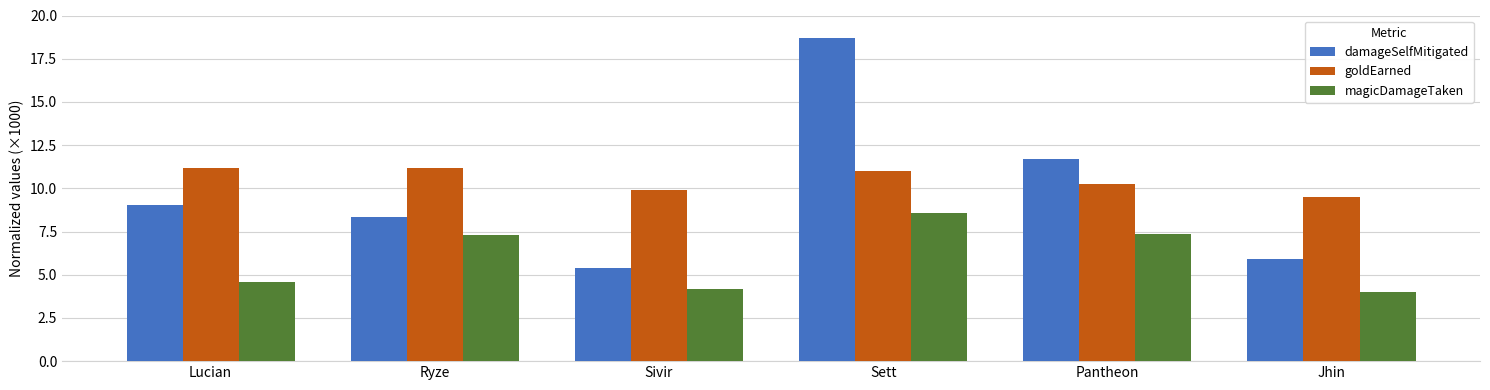

Which series changed the most between Lucian and Sett?

damageSelfMitigated